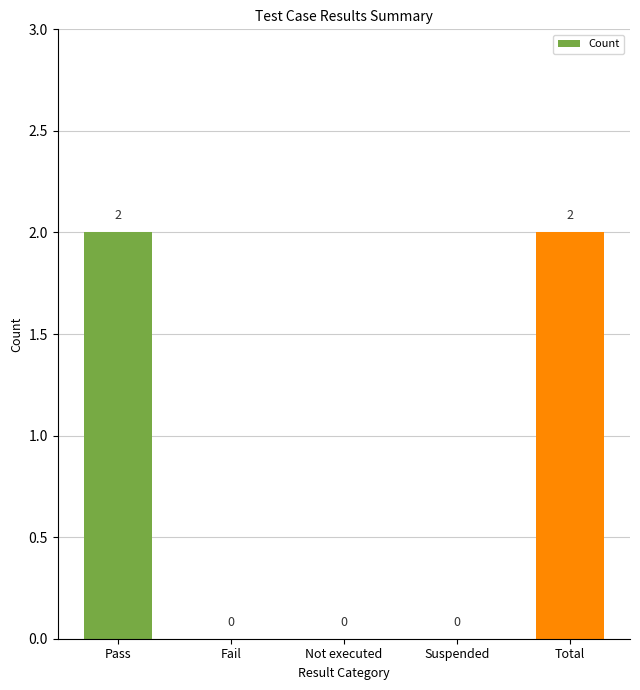

What is the sum of all values?

4